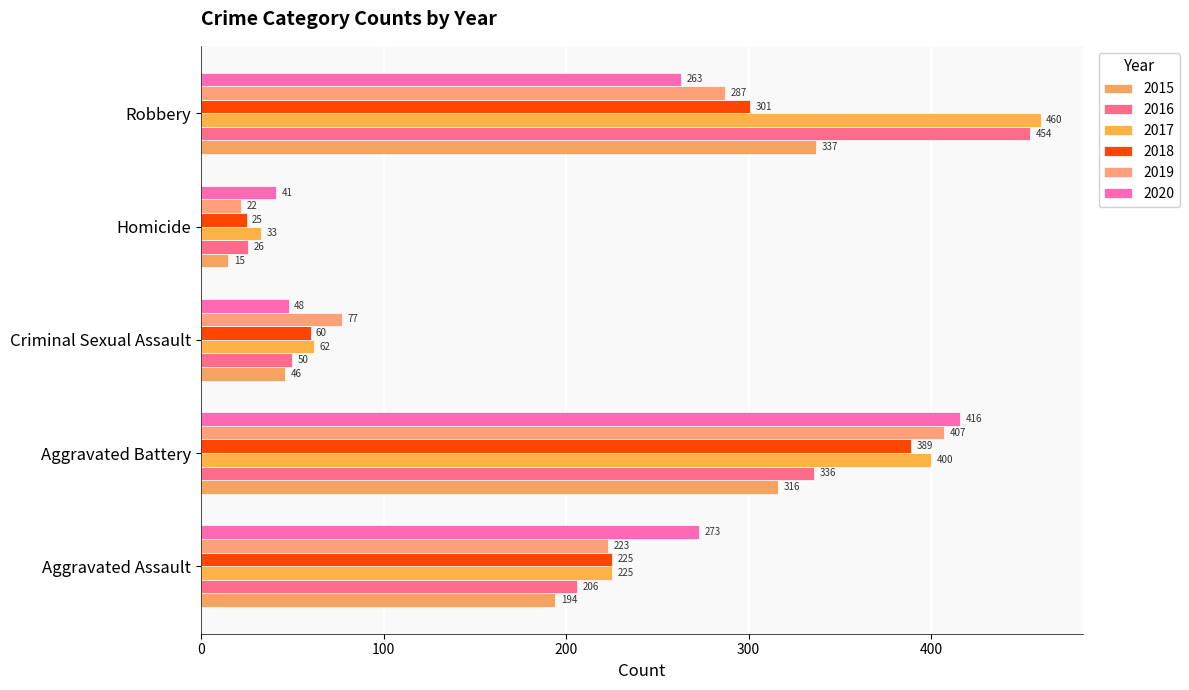

At Criminal Sexual Assault, list the series in order from largest to smallest.

2019, 2017, 2018, 2016, 2020, 2015